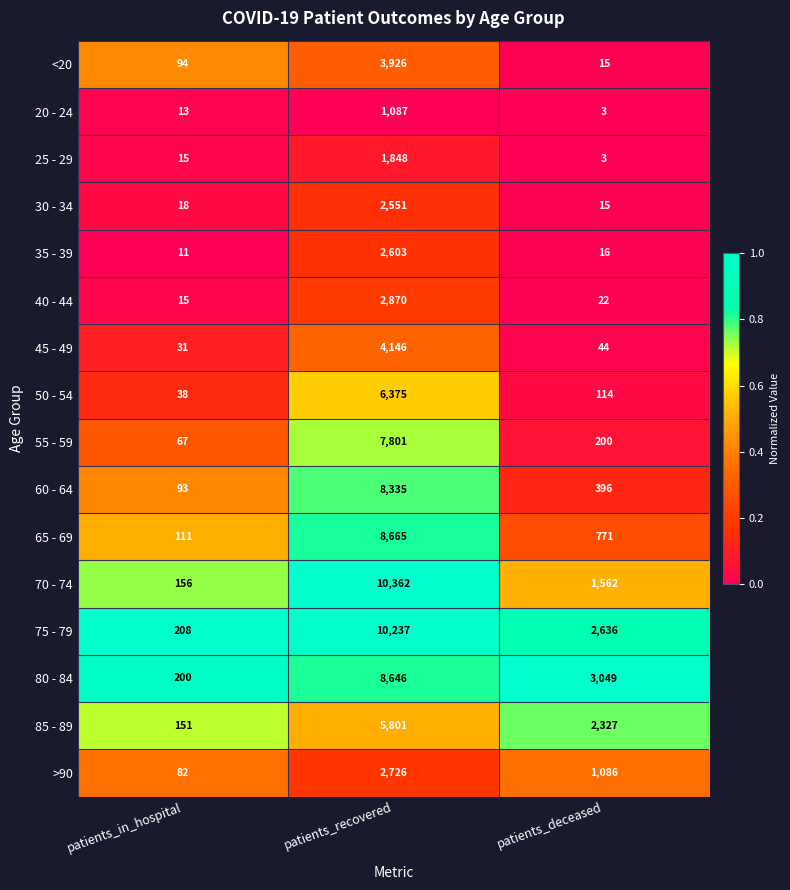

Is it true that 30 - 34 equals 31 at patients_in_hospital?

False